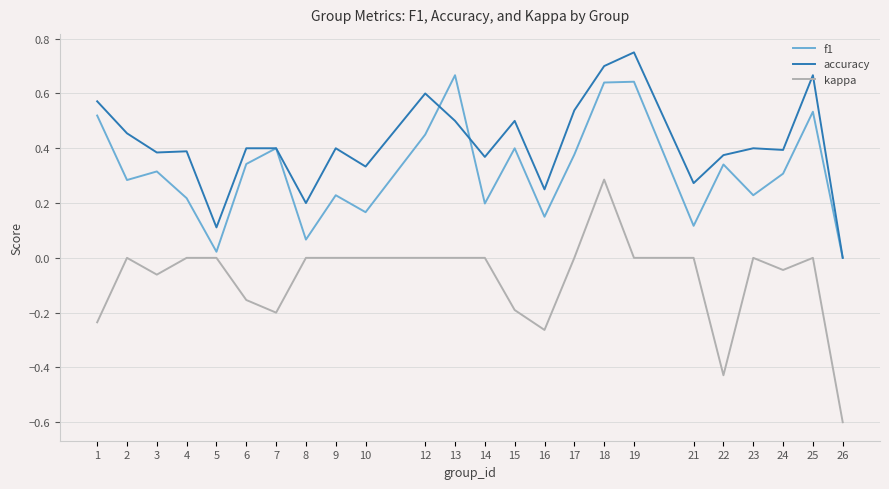

Which series has the widest spread of values?

kappa